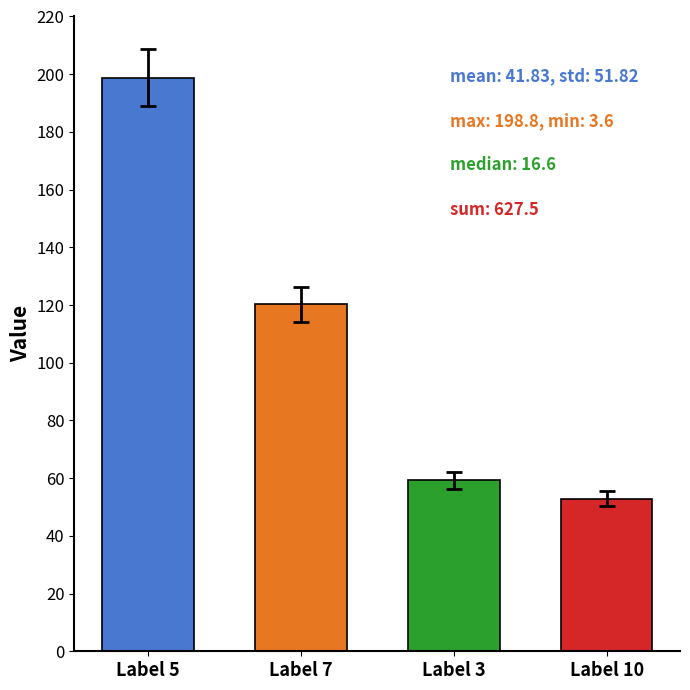

True or false: the data shows 20.0 at 4.

False